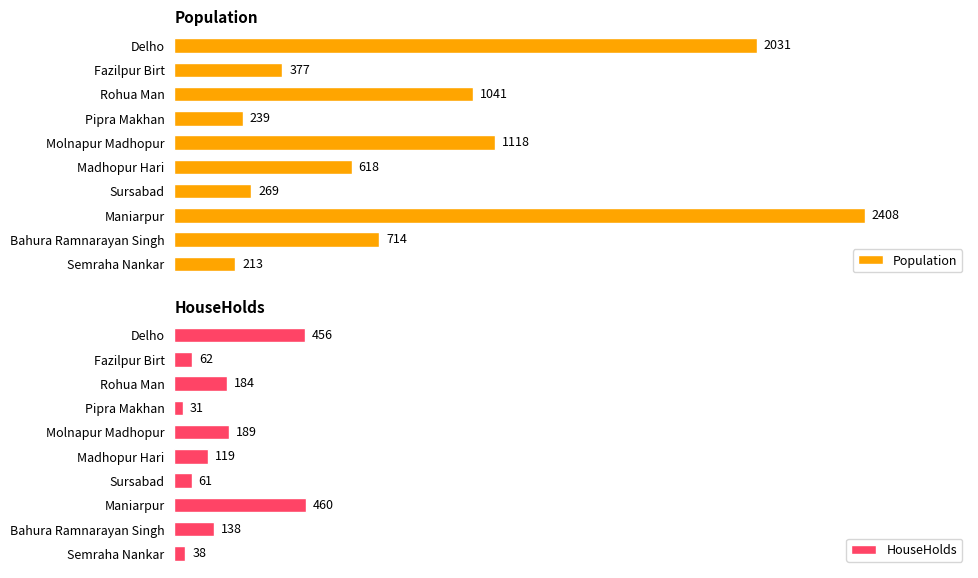

Rank the categories by Population value from highest to lowest.

Maniarpur, Delho, Molnapur Madhopur, Rohua Man, Bahura Ramnarayan Singh, Madhopur Hari, Fazilpur Birt, Sursabad, Pipra Makhan, Semraha Nankar